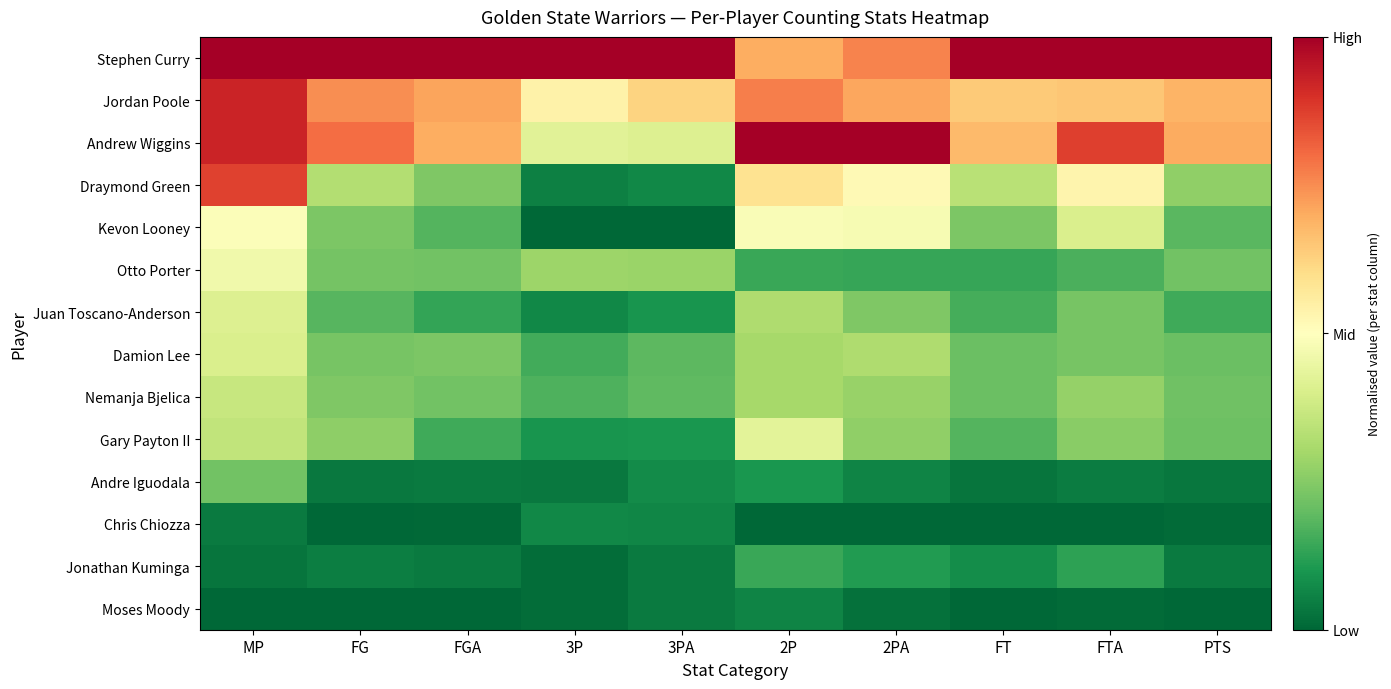

At which category is the sum across all series the highest?

MP